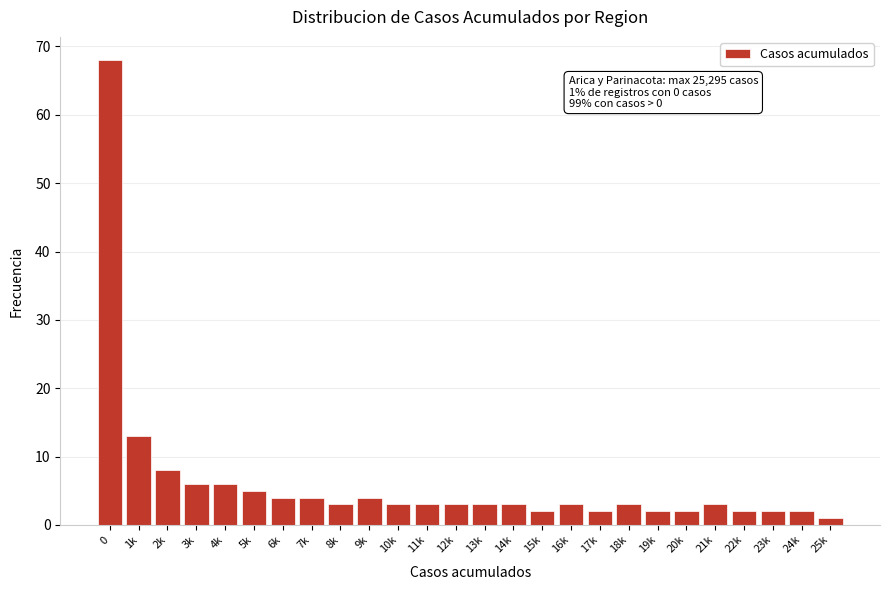

Reading left to right, what are all the values shown in this chart?

0=68	1k=13	2k=8	3k=6	4k=6	5k=5	6k=4	7k=4	8k=3	9k=4	10k=3	11k=3	12k=3	13k=3	14k=3	15k=2	16k=3	17k=2	18k=3	19k=2	20k=2	21k=3	22k=2	23k=2	24k=2	25k=1